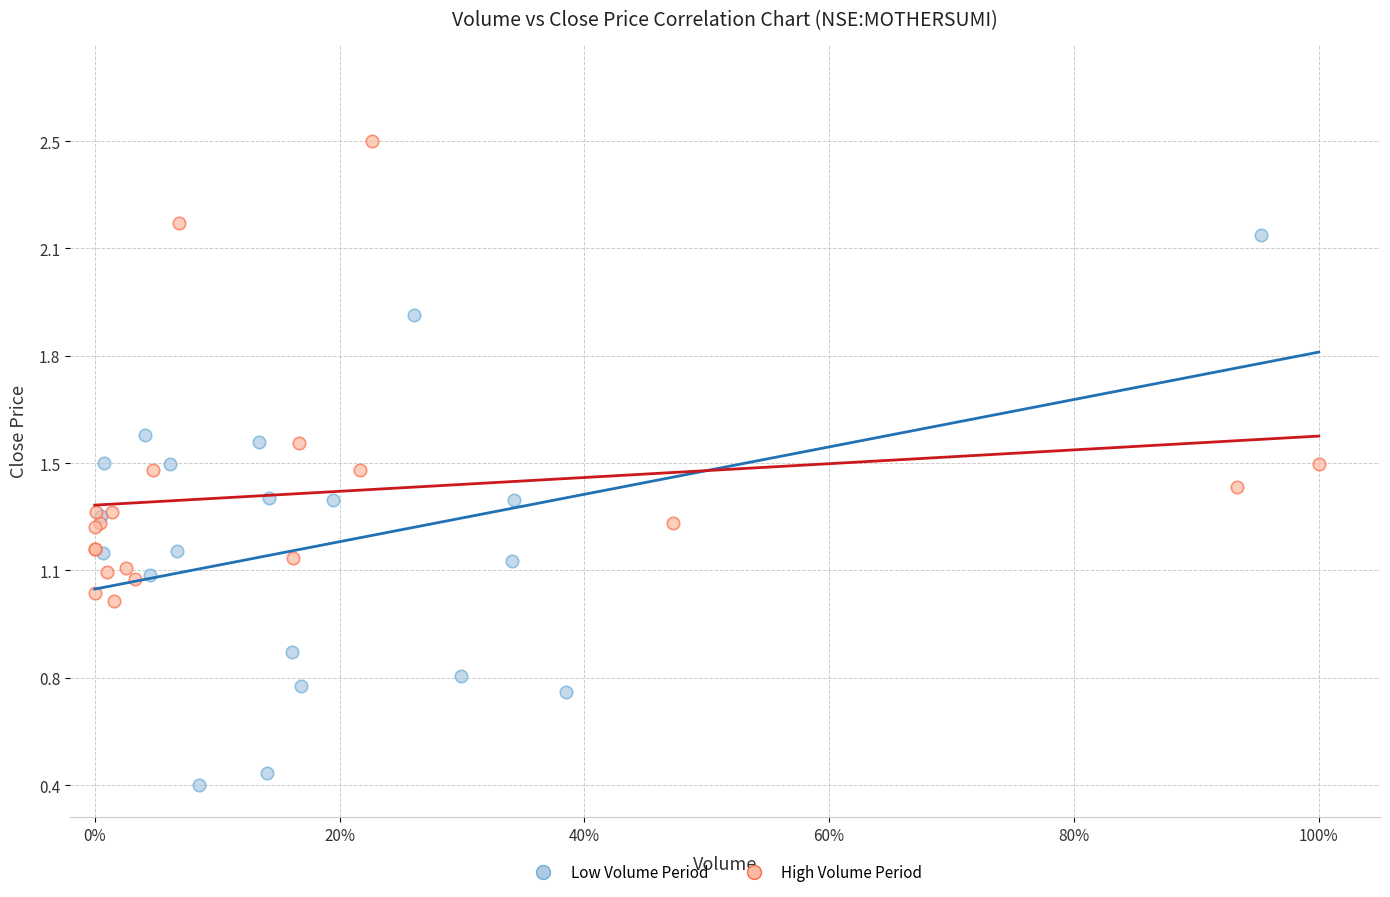

What are all the series names shown in the legend?

Low Volume Period, High Volume Period